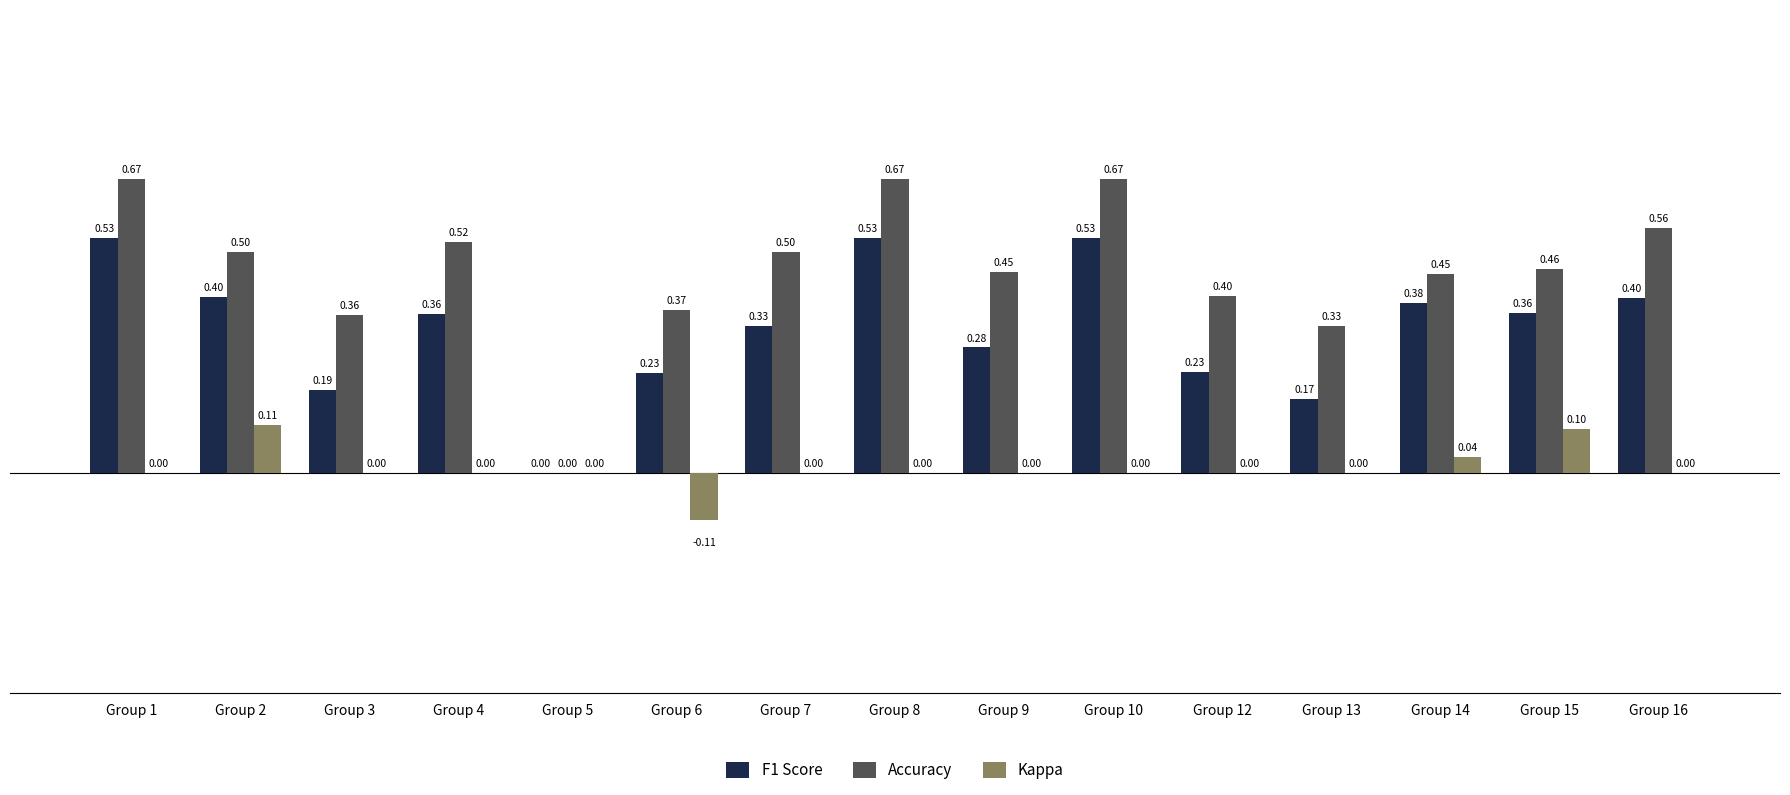

What is the sum of all F1 Score values?

4.9